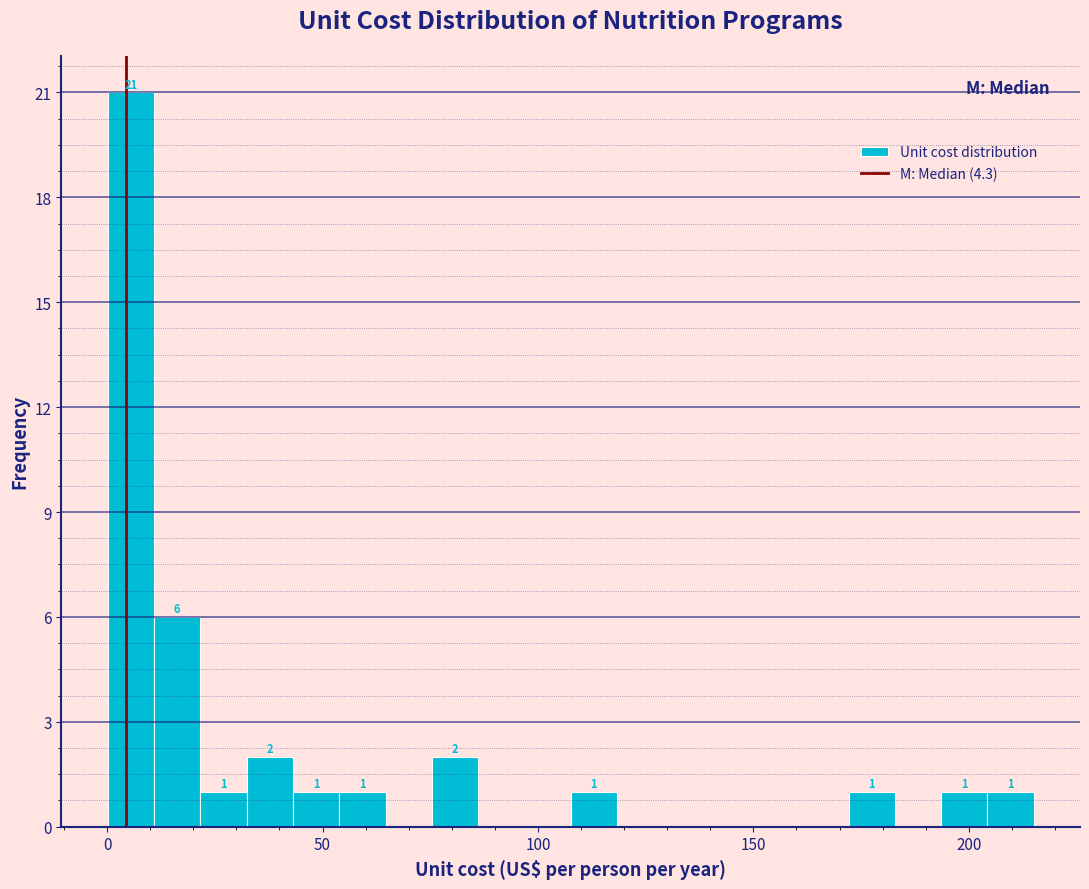

Around what value on the x-axis is the tallest bar? Give the approximate position of its centre, as read against the axis.

5